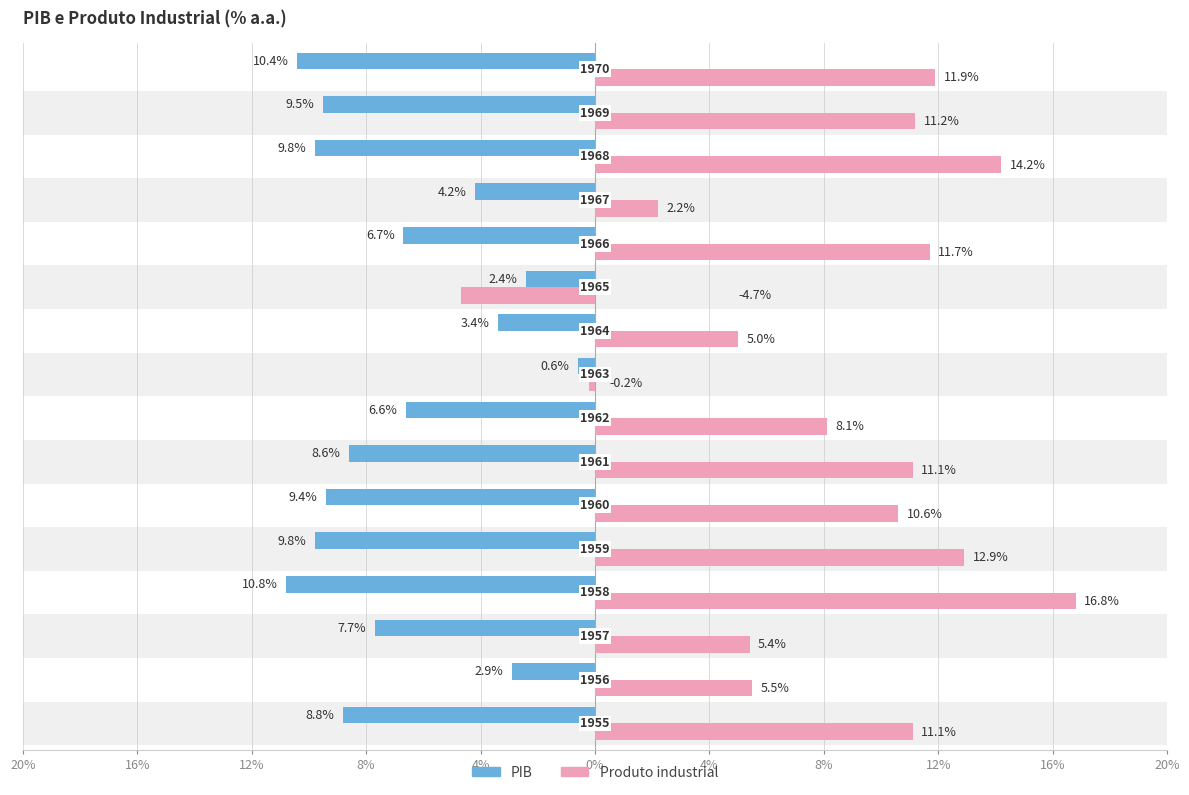

Which series has the largest total across all categories?

Produto industrial